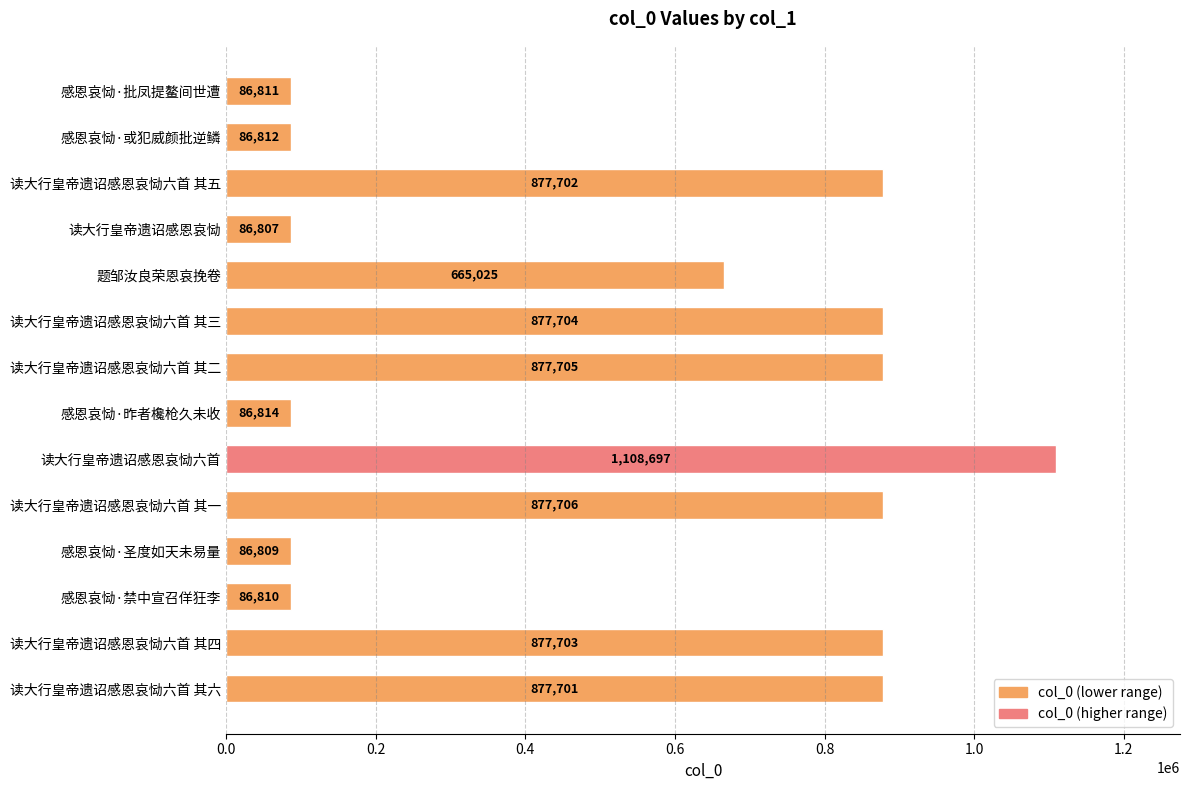

What is the sum of all values?

7560806